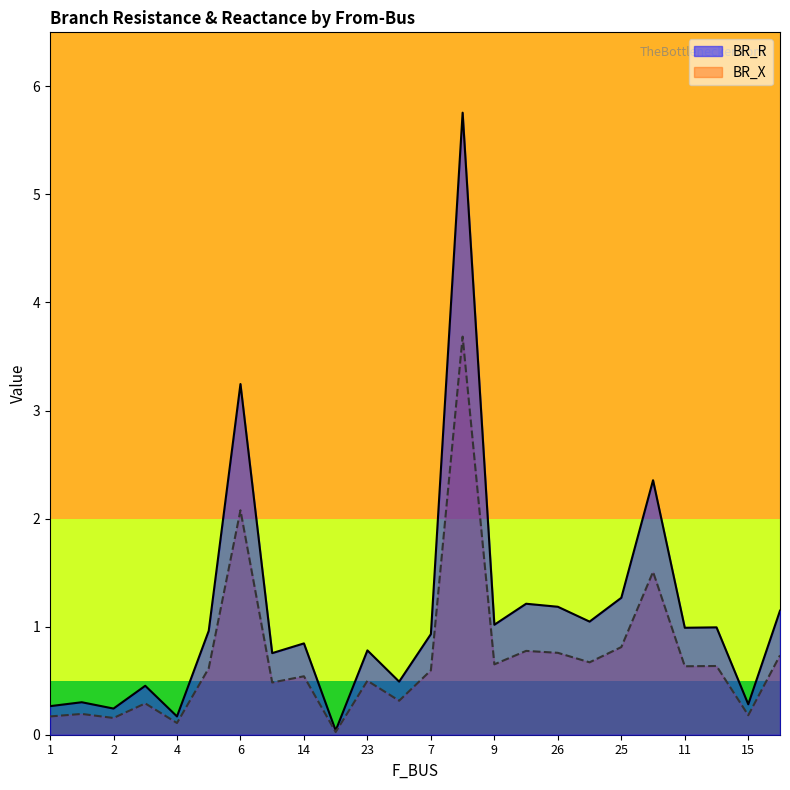

The value of BR_R at 26 is 1.2. True or false?

True